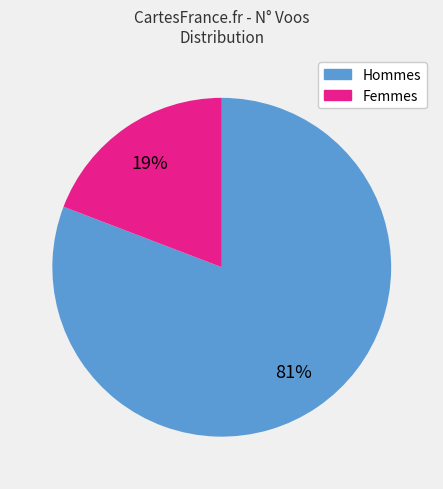

Count the number of slices in the pie.

2